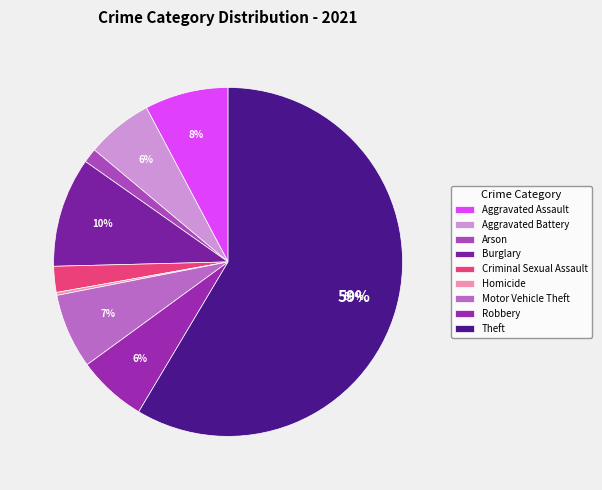

Which has a higher value, Theft or Arson?

Theft